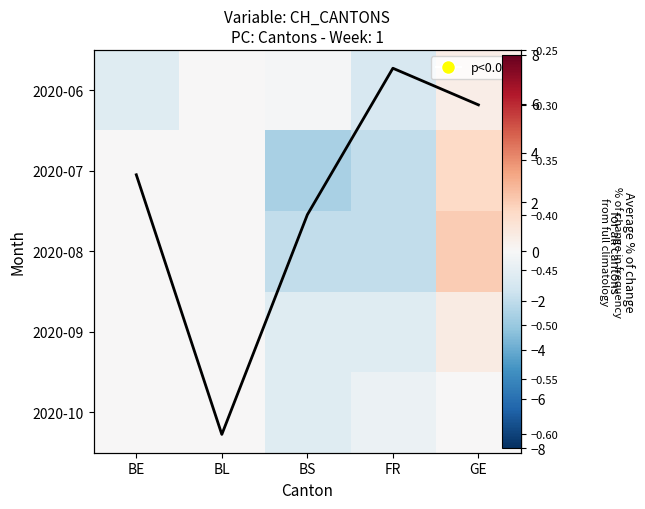

How many data points in 2020-10 are less than 0?

2